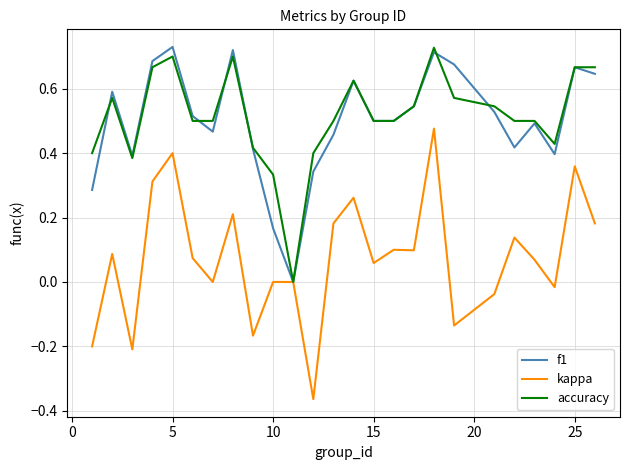

Which series has the largest range (max minus min)?

kappa